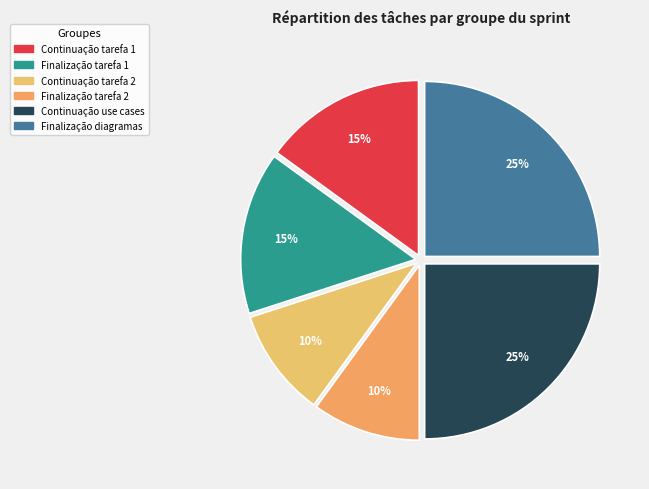

True or false: Finalização tarefa 1 accounts for 15% of the total.

True